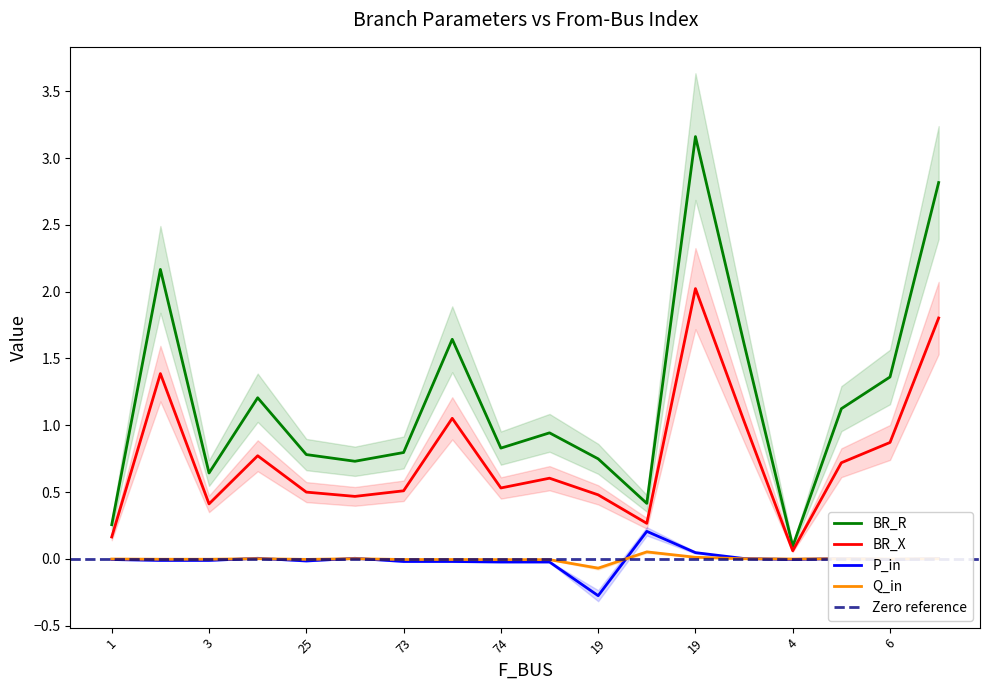

What is the difference between the maximum and minimum values in the Q_in series?

0.1